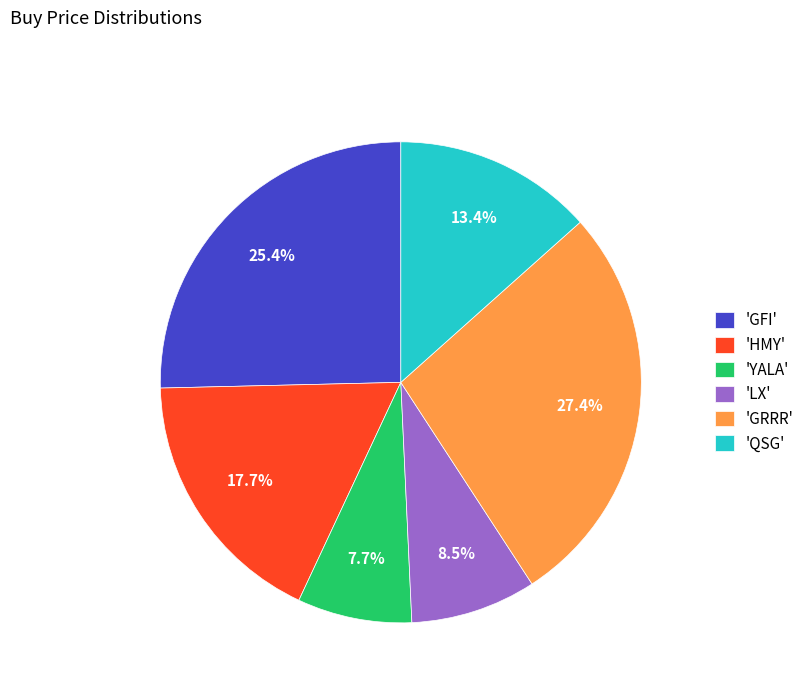

Rank the categories by value from highest to lowest.

'GRRR', 'GFI', 'HMY', 'QSG', 'LX', 'YALA'